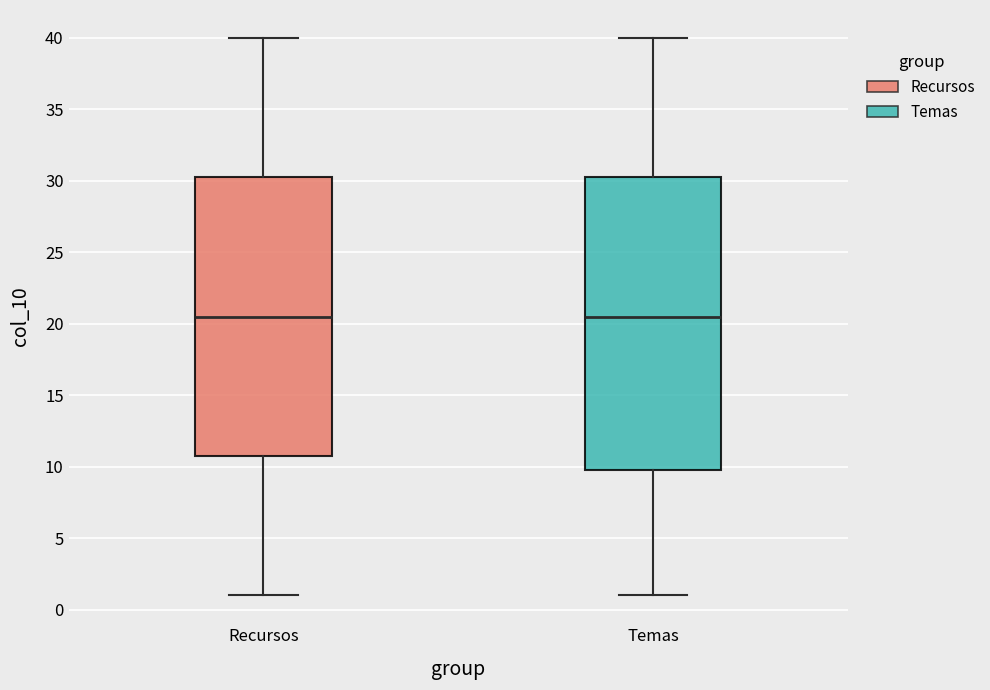

Where does the lower whisker of the box for Recursos end on the y-axis? The values are not printed on the chart, so give them approximately, as read against the axis.

1.0